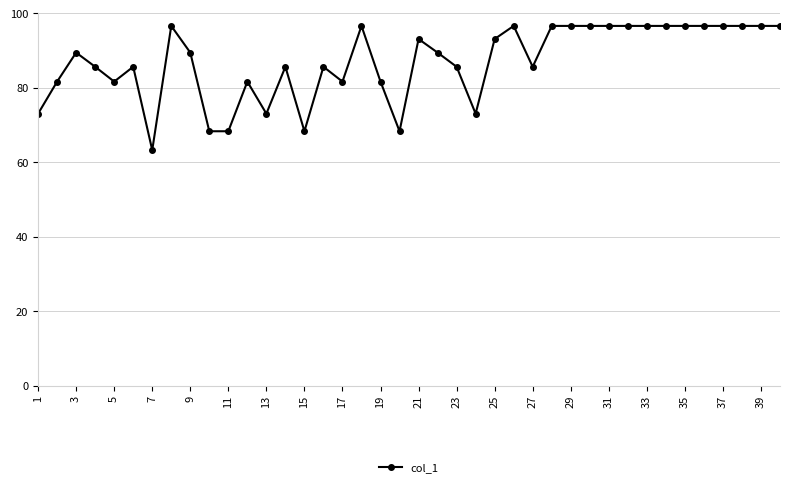

What is the minimum value shown in the chart?

63.2